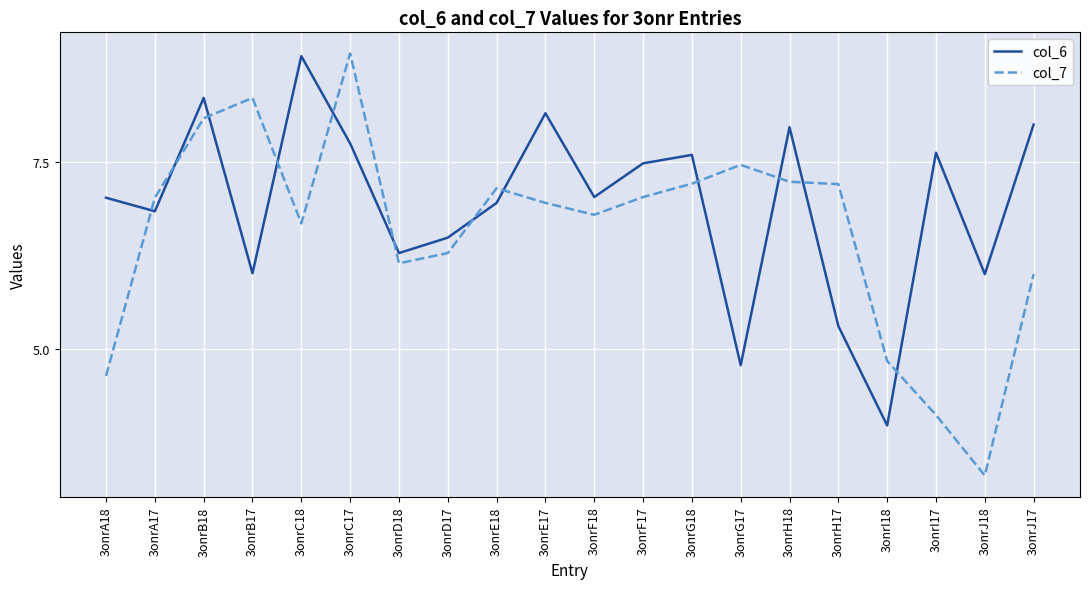

At 3onrA17, list the series in order from smallest to largest.

col_6, col_7